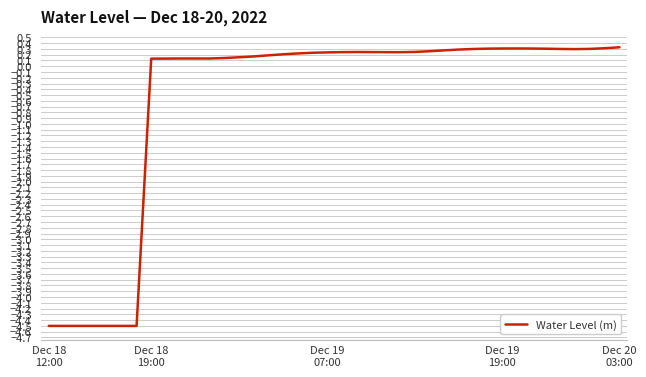

What is the difference between the maximum and minimum values?

4.8